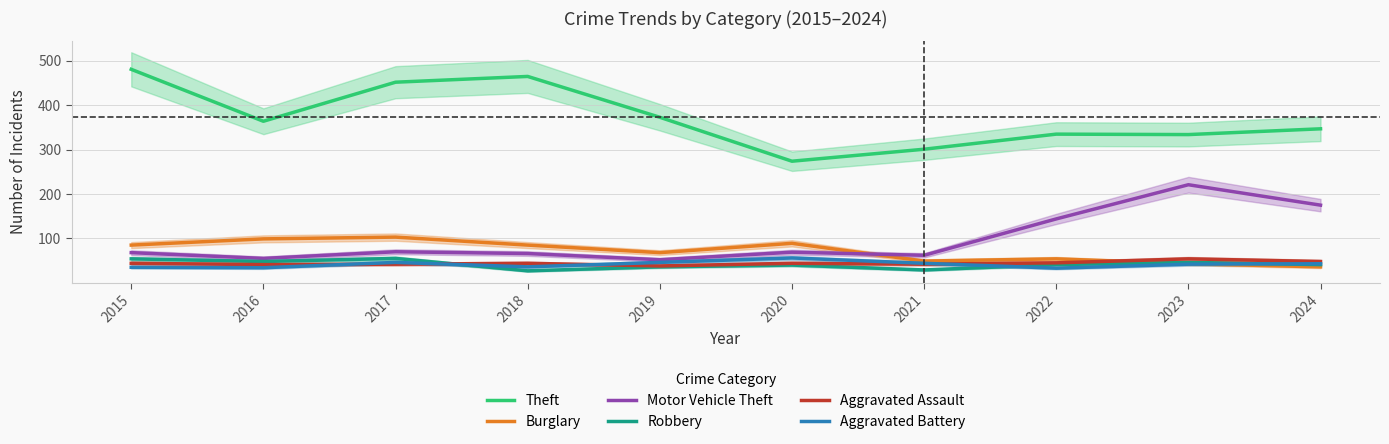

Which series has the largest total across all categories?

Theft